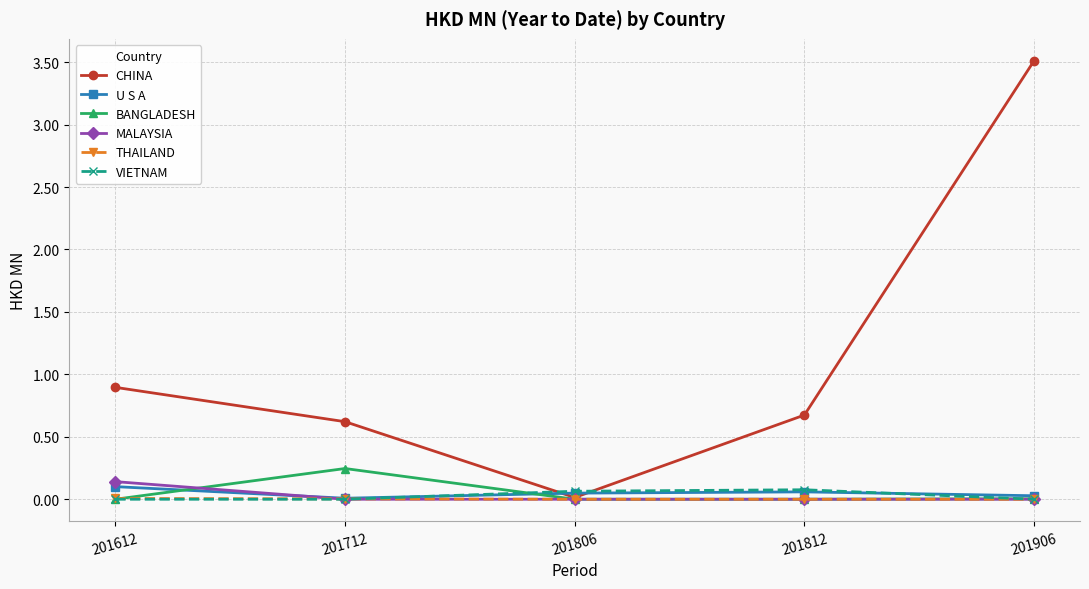

Between 201612 and 201906, which series saw the biggest shift?

CHINA